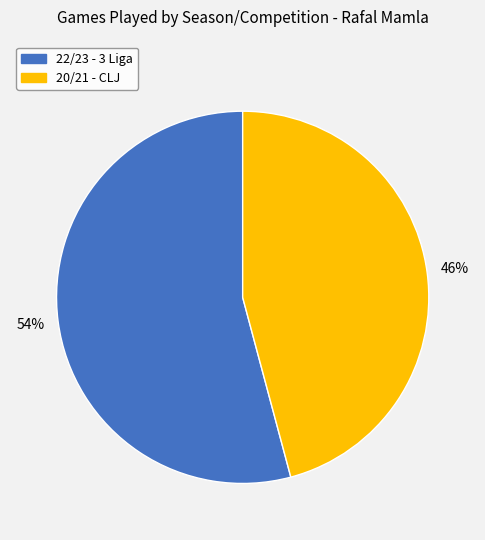

How many slices are in this pie chart?

2